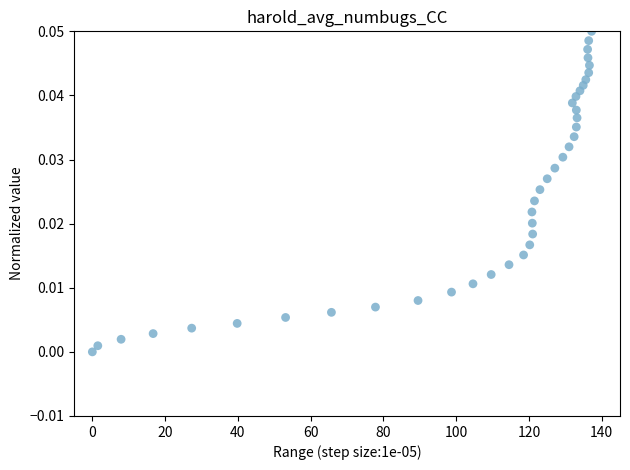

What is the range of X values (max minus min)?

137.2